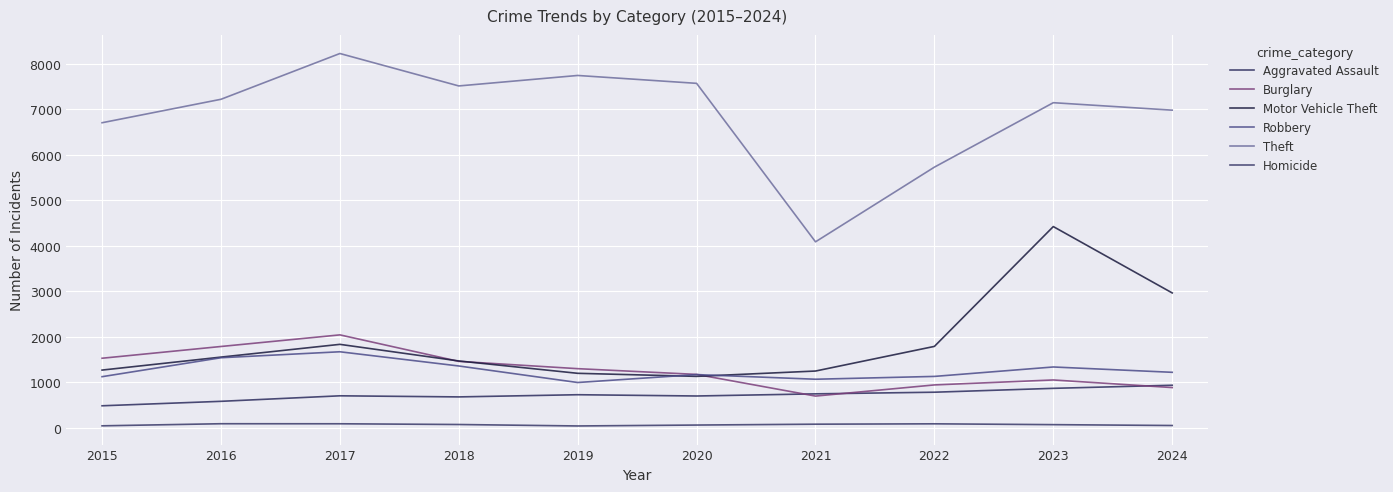

True or false: Homicide has a value of 90 at 2017.

True